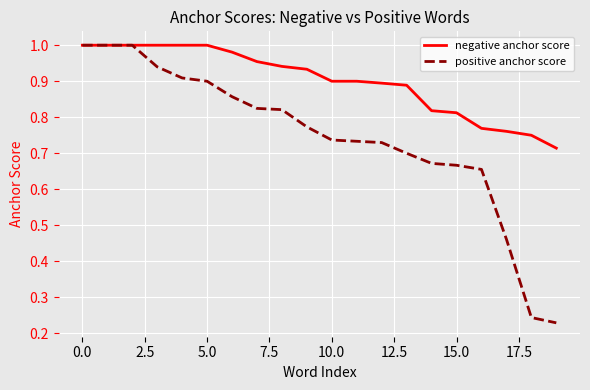

Which series has the largest total across all categories?

negative anchor score